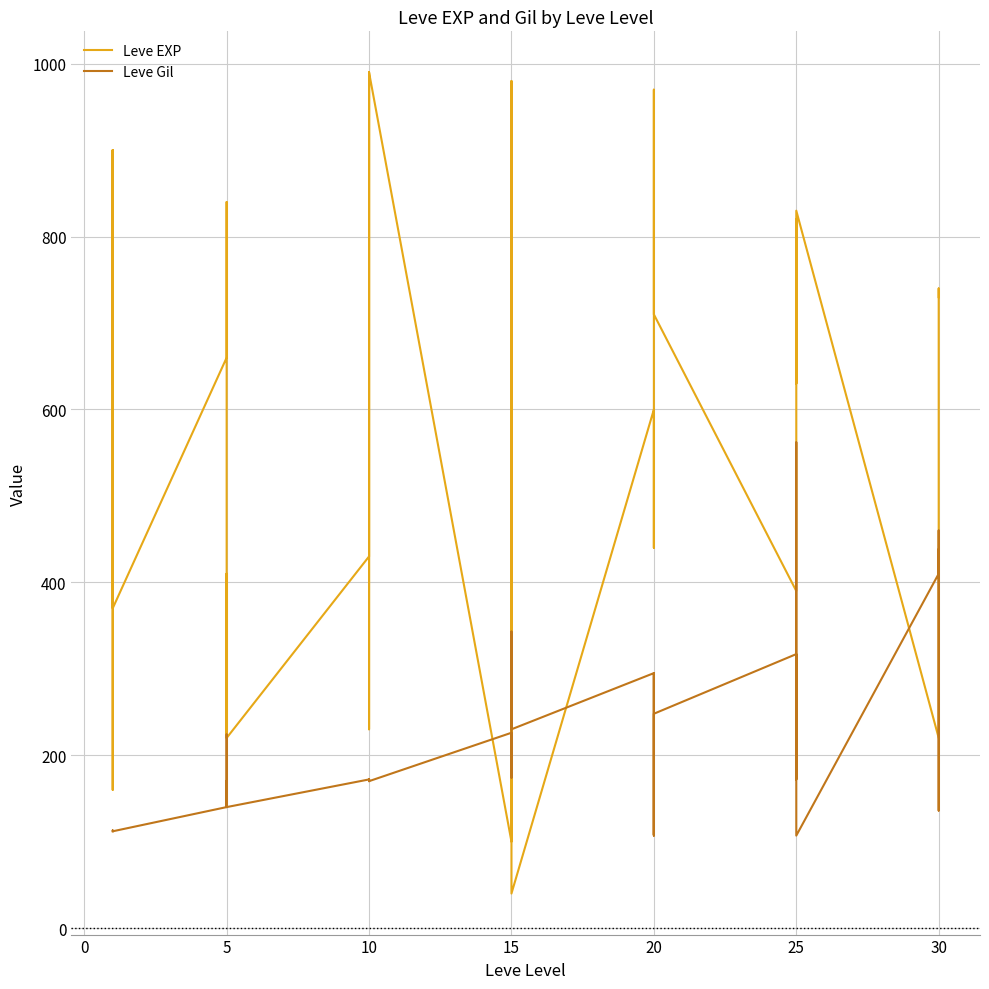

Is it true that Leve EXP equals 309 at 30?

False